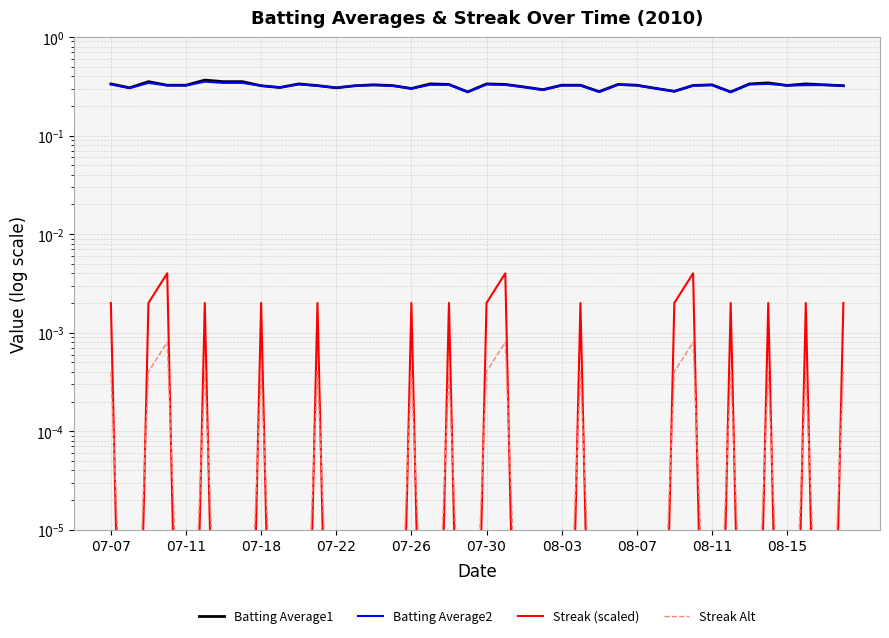

What is the total value across all series at 37?

0.7